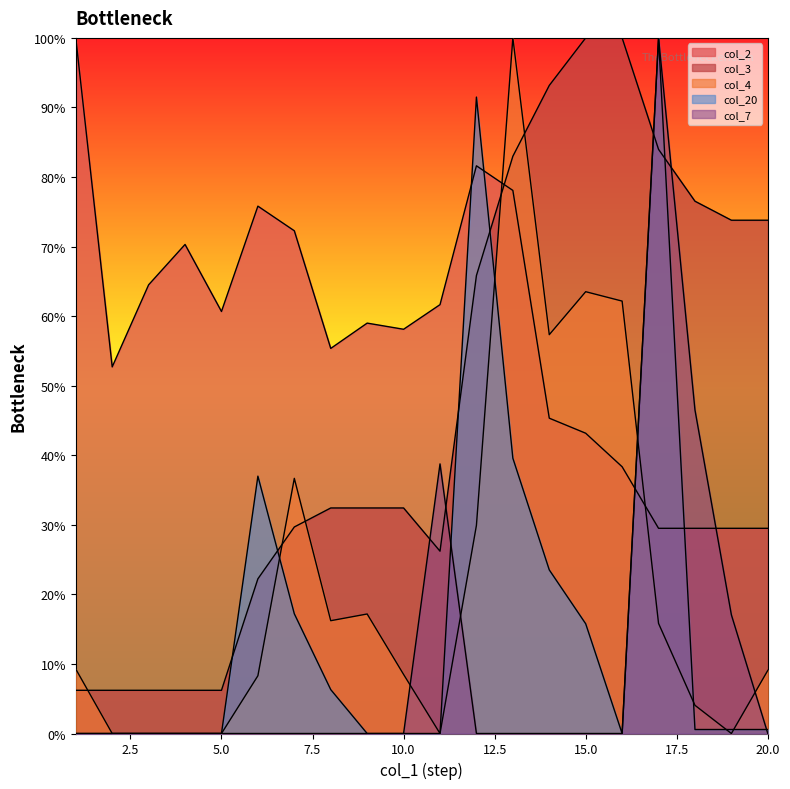

What is the lowest value of the col_3 series?

6.2